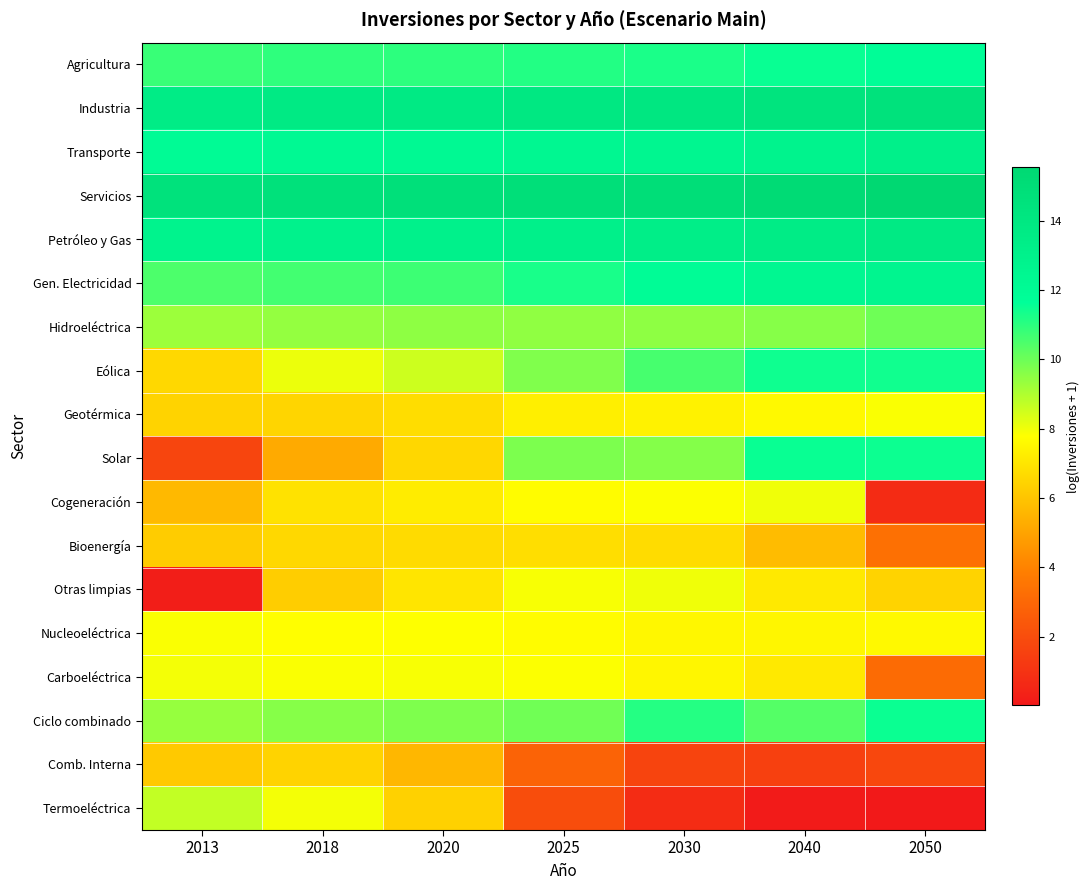

Which has a higher value, 2050 or 2025?

2050